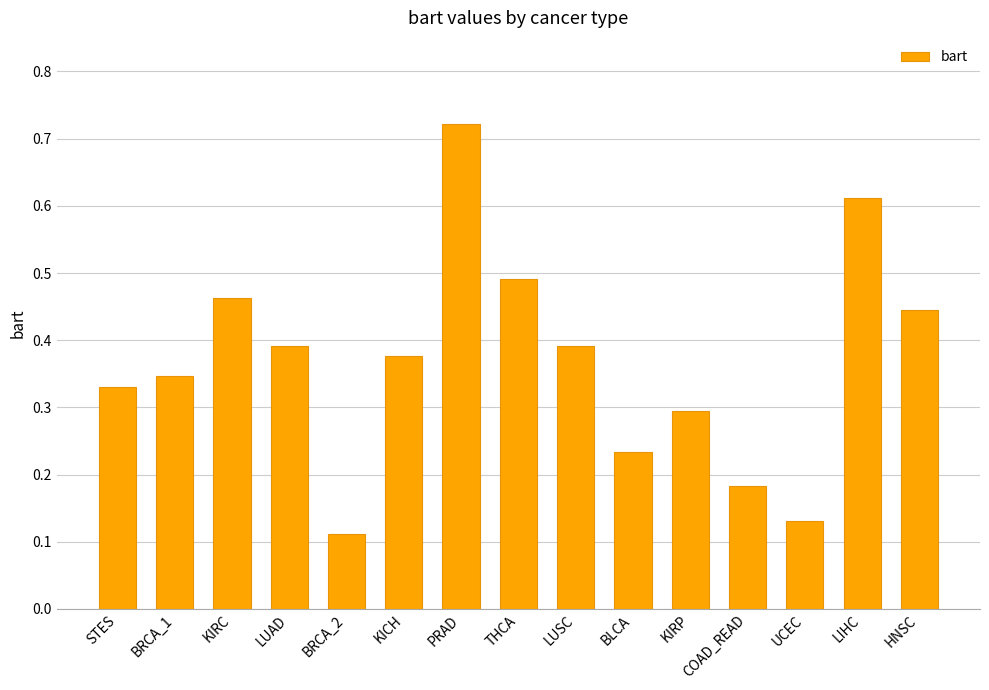

Which label corresponds to the smallest value in the chart?

BRCA_2